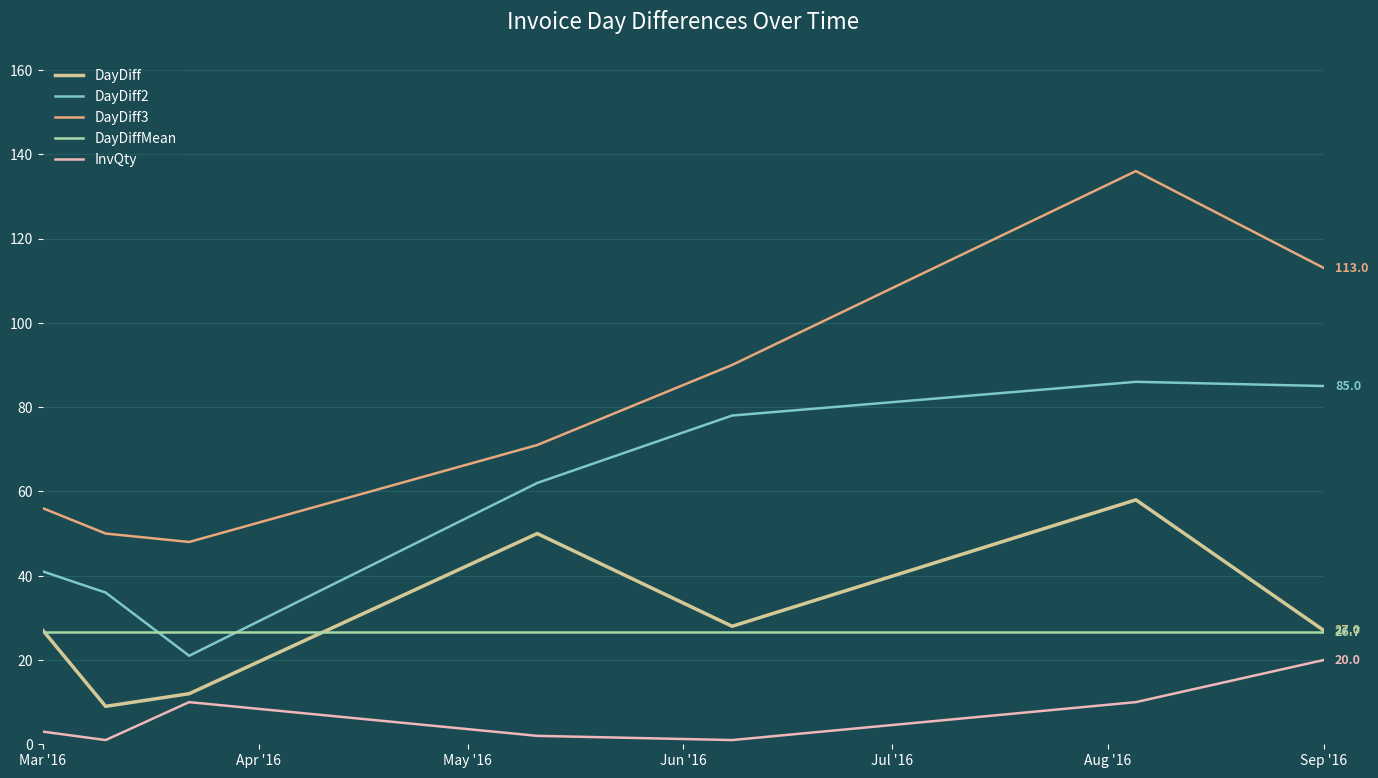

Is this an area chart (filled region under the line)?

No